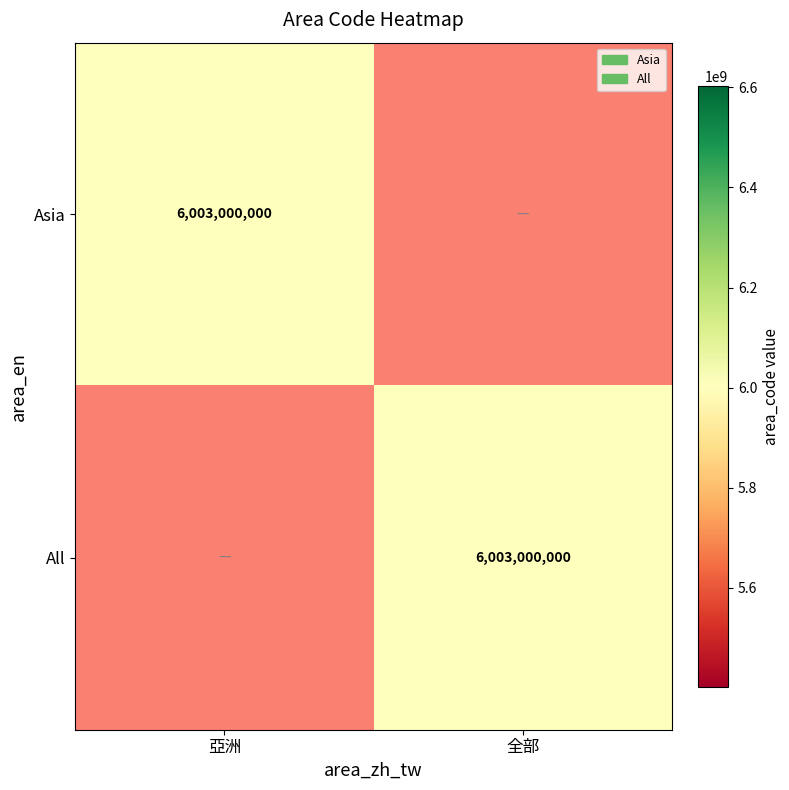

Is it true that Asia equals 2418313326 at 亞洲?

False